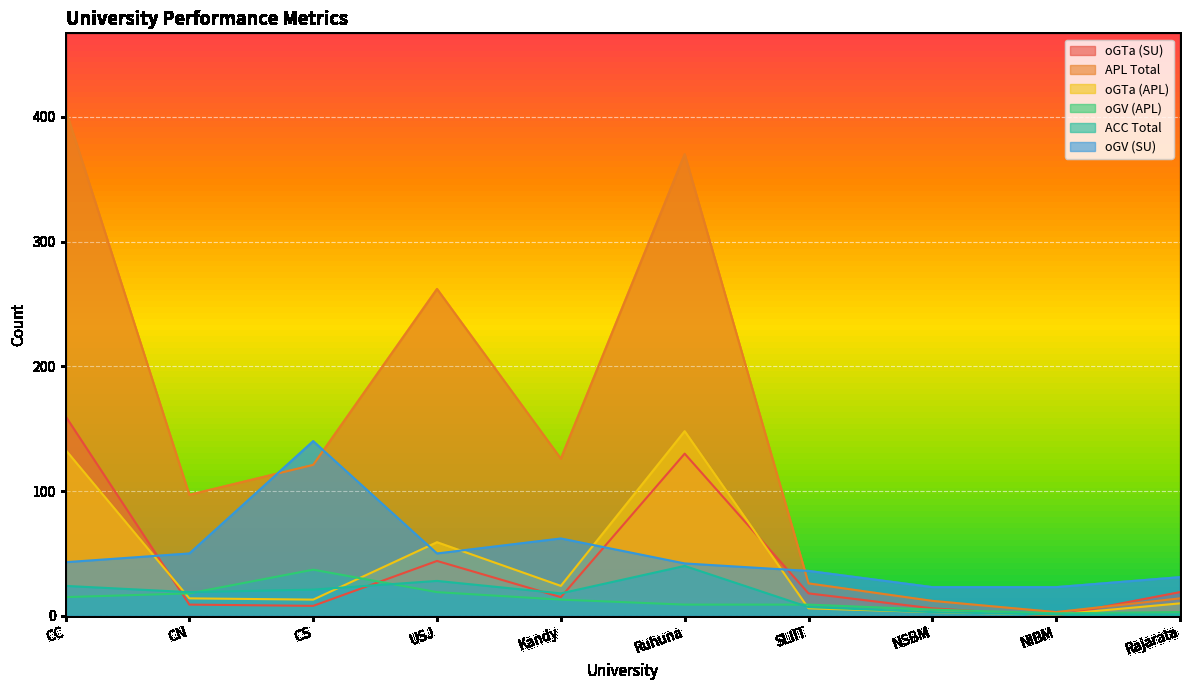

At which label does oGTa (SU) reach its peak?

CC